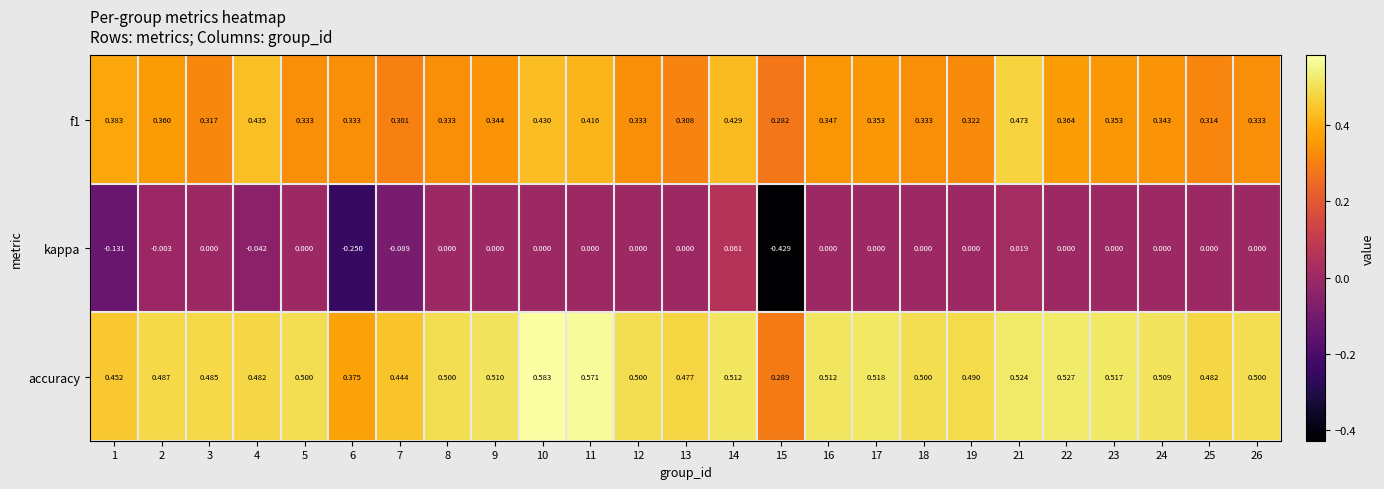

Which series has the largest total across all categories?

accuracy